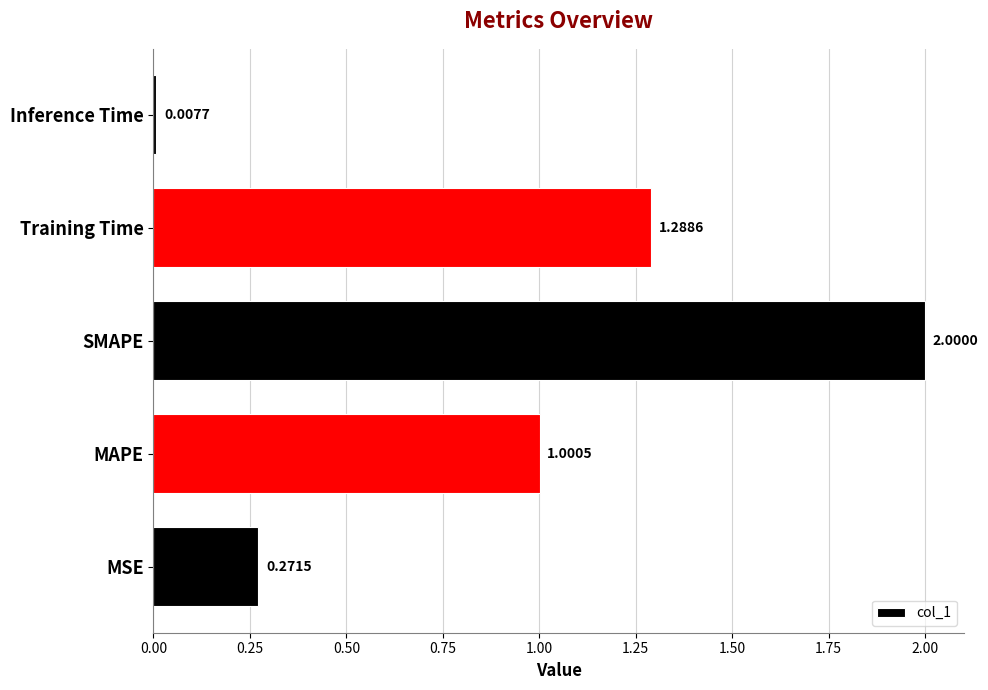

List the labels in order of value, largest first.

SMAPE, Training Time, MAPE, MSE, Inference Time